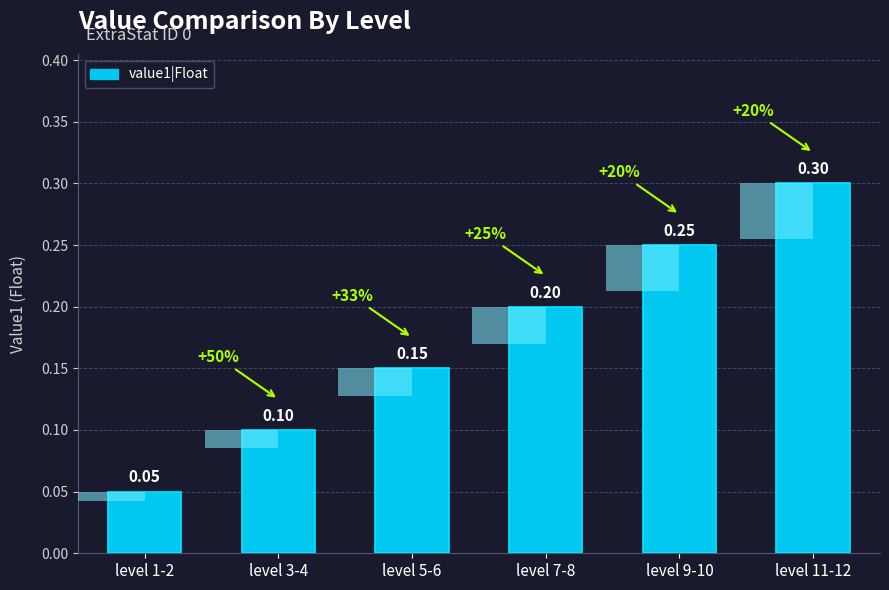

Which label corresponds to the largest value in the chart?

level 11-12